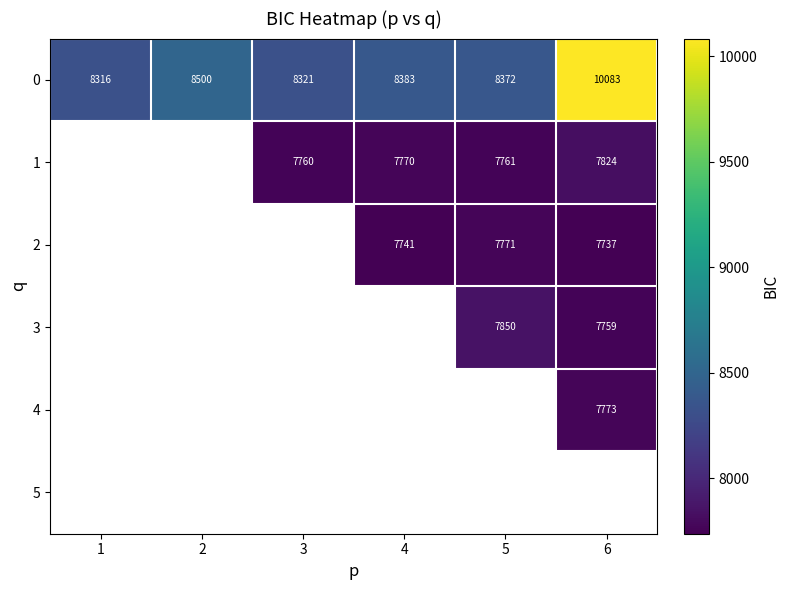

What is the difference between the highest and lowest values at 5?

611.3